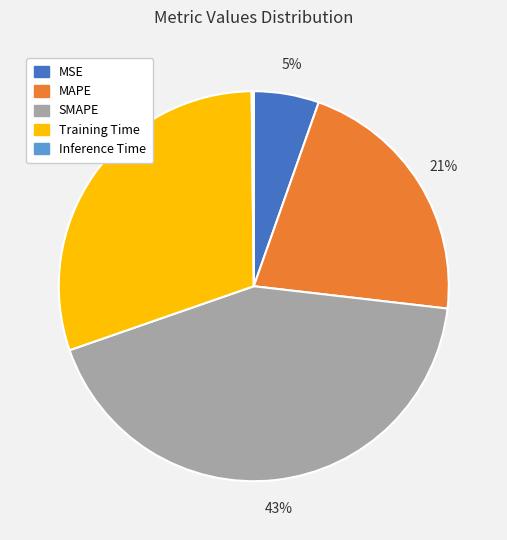

To the nearest percent, what is the average slice percentage?

20%